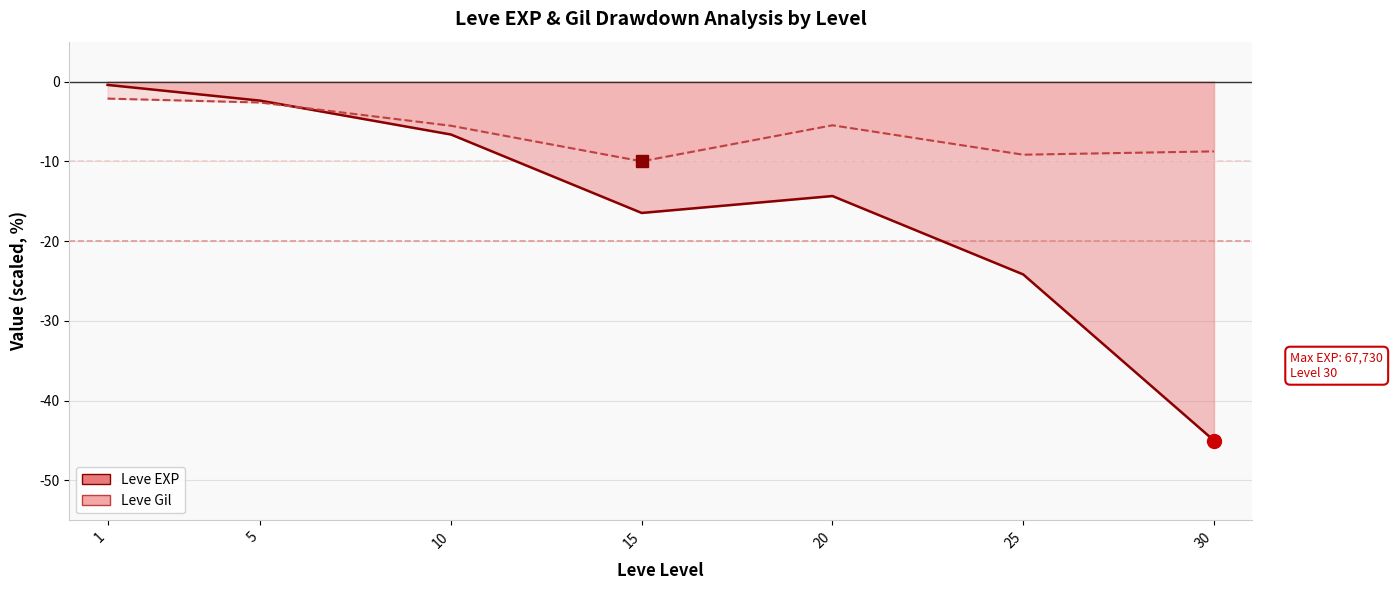

Which series ends up on top after the final intersection of Leve Gil and Leve EXP?

Leve Gil